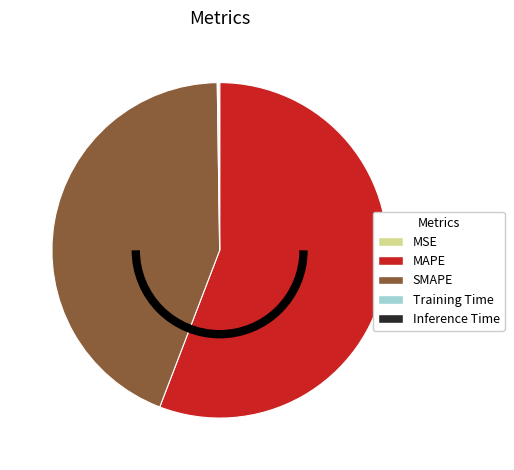

Which slice is the largest?

MAPE